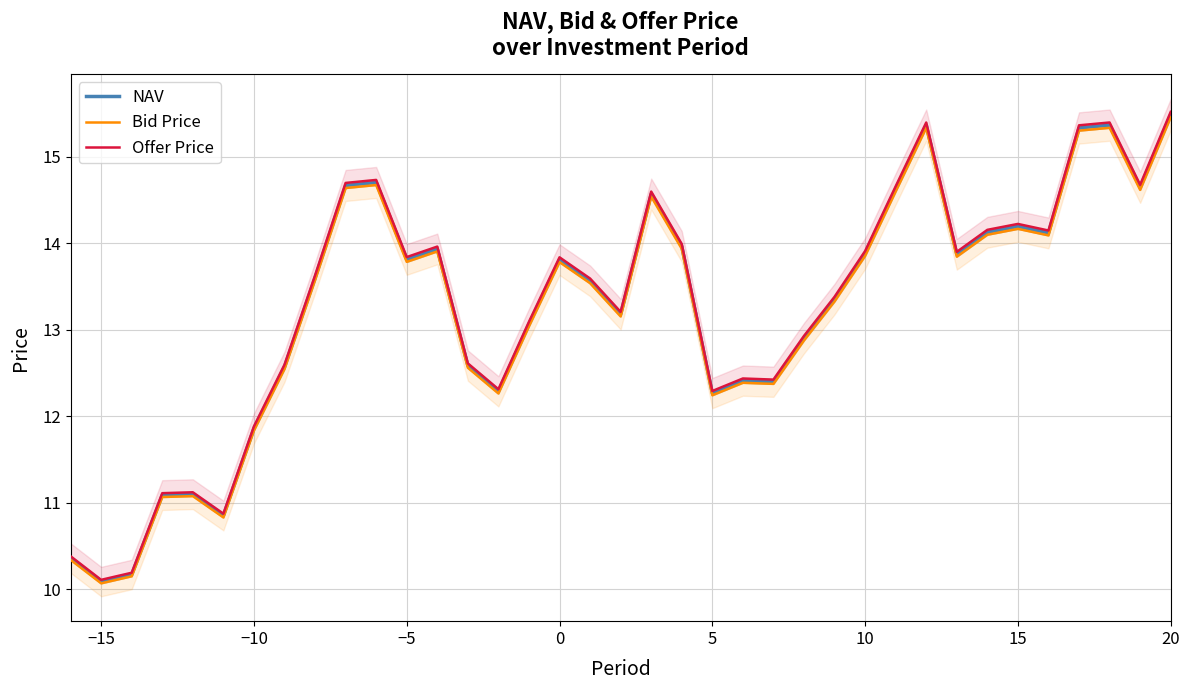

How many data points in Bid Price are above 13?

23